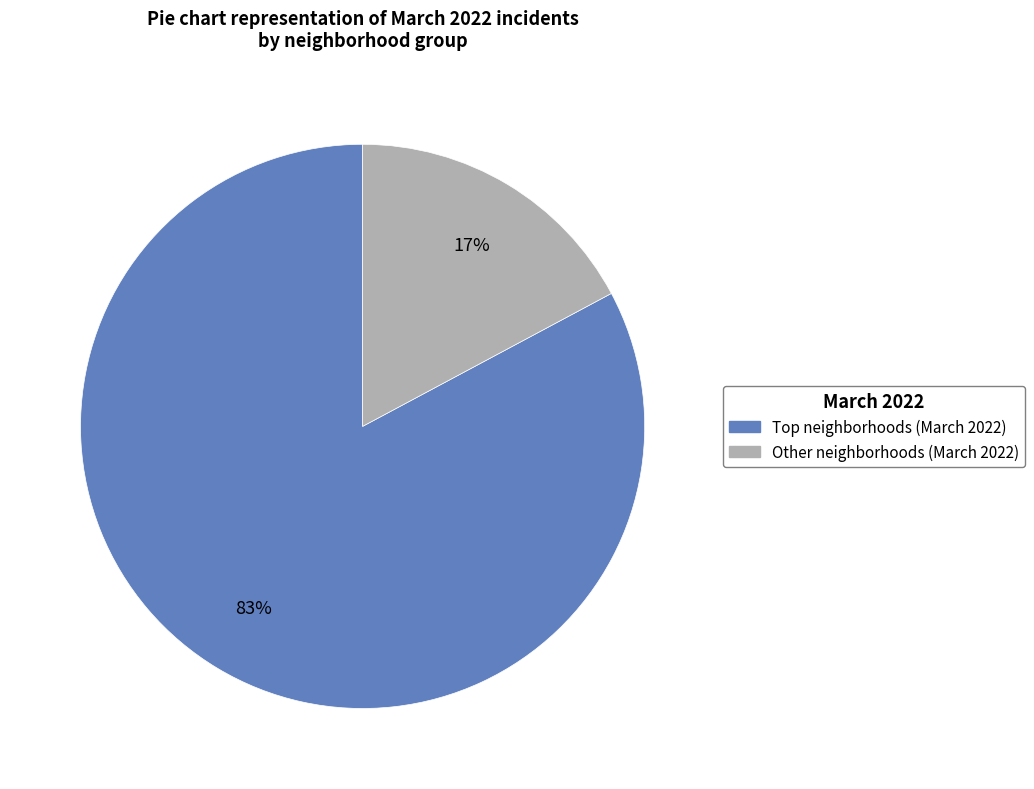

To the nearest percent, what is the average slice percentage?

50%